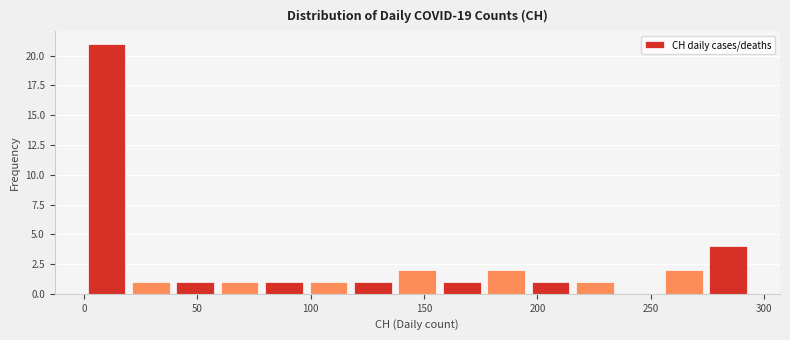

Around what value on the x-axis is the tallest bar? Give the approximate position of its centre, as read against the axis.

10